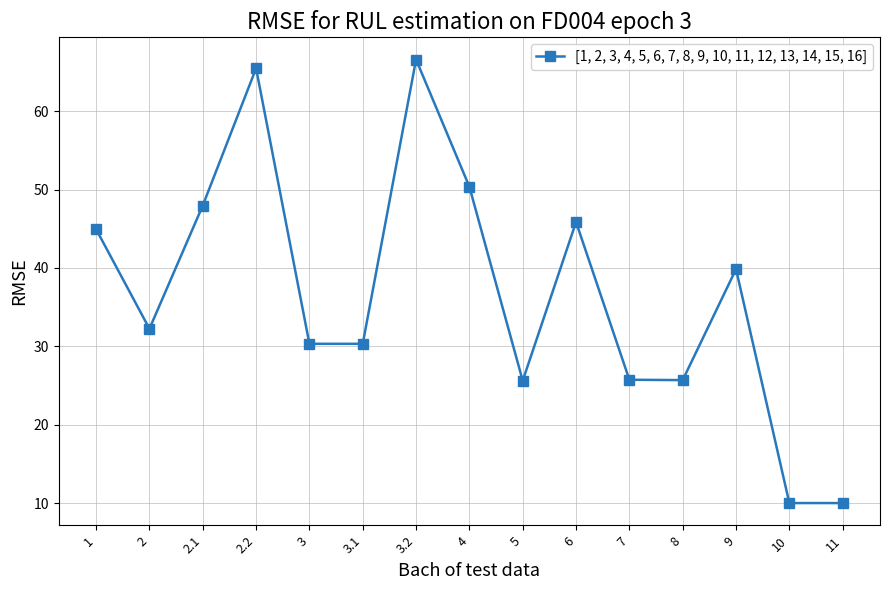

What is the sum of all values?

550.9